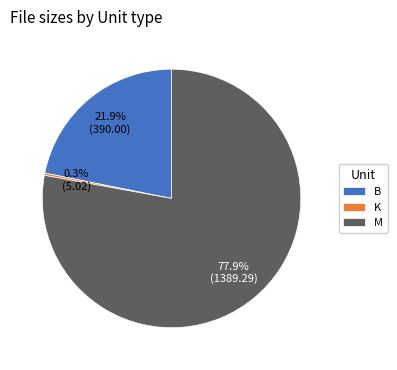

What is the total percentage of M and B?

99.7%